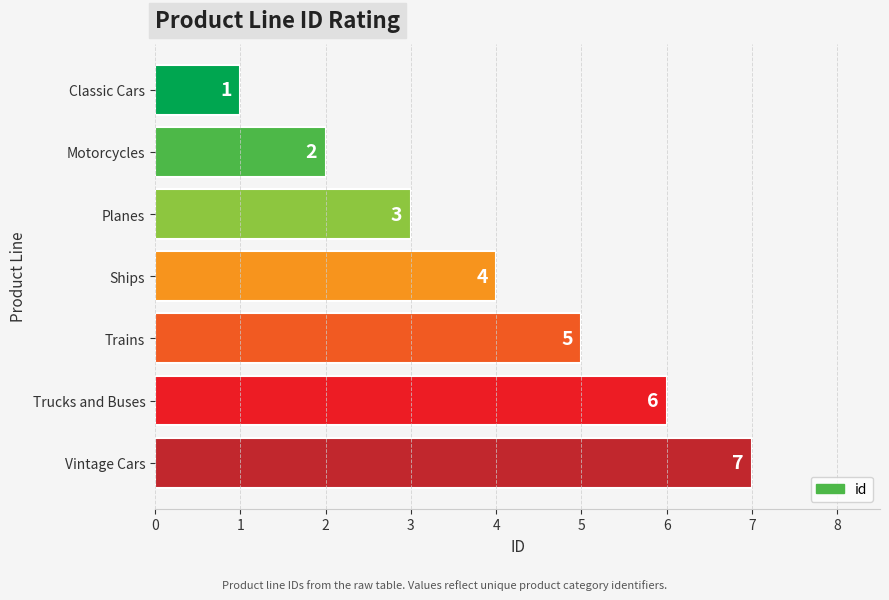

The chart shows a value of 7 at Vintage Cars. True or false?

True